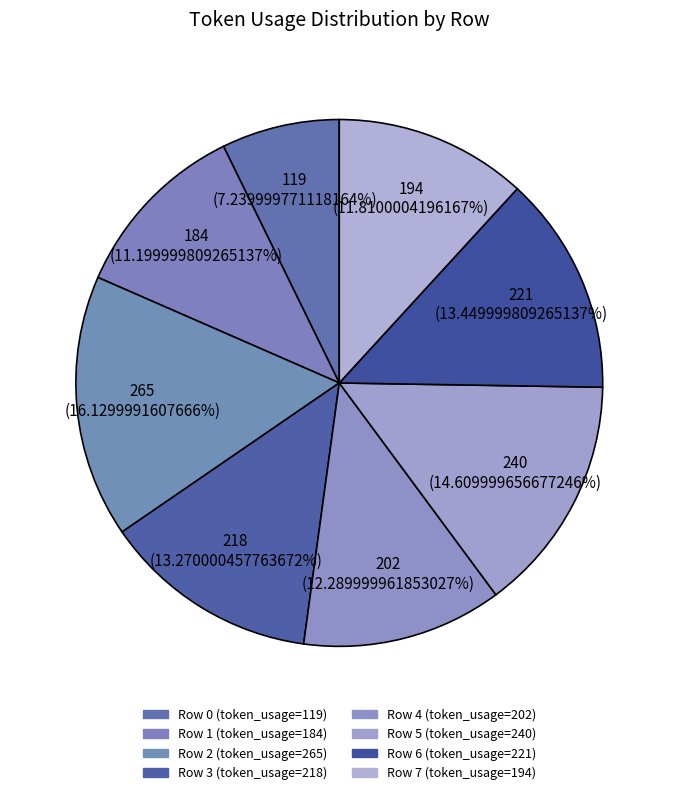

How many slices are in this pie chart?

8